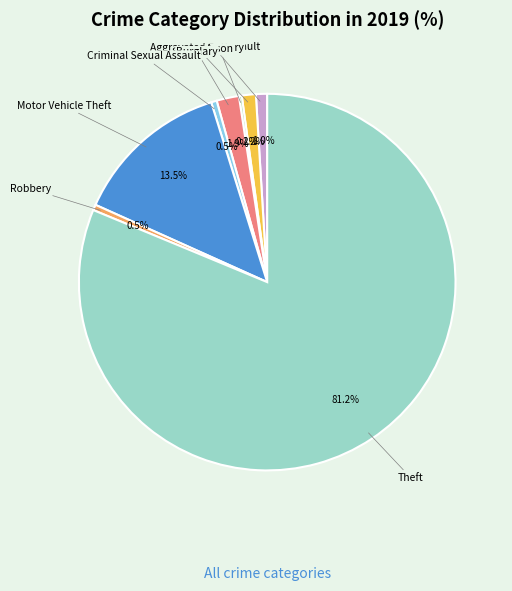

To the nearest percent, what is the average slice percentage?

12%